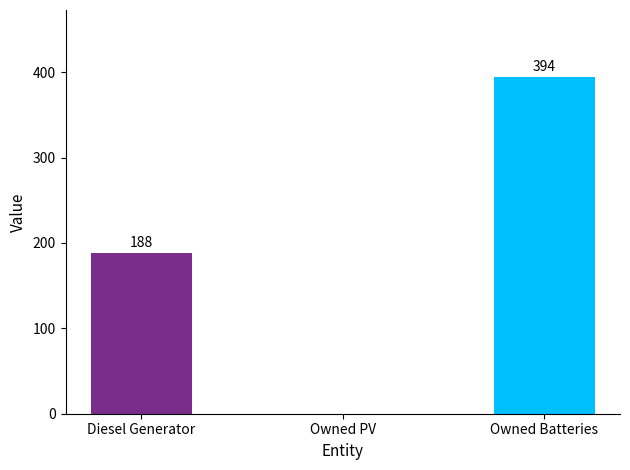

Does the chart contain any negative values?

No